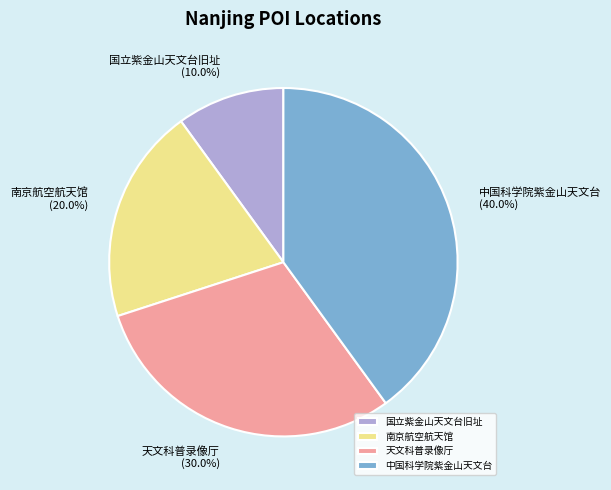

Combined, what portion of the pie is 国立紫金山天文台旧址 and 中国科学院紫金山天文台?

50.0%